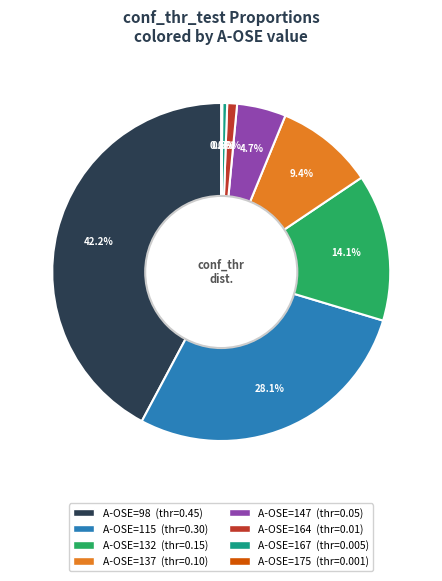

Does any single category account for the majority?

No